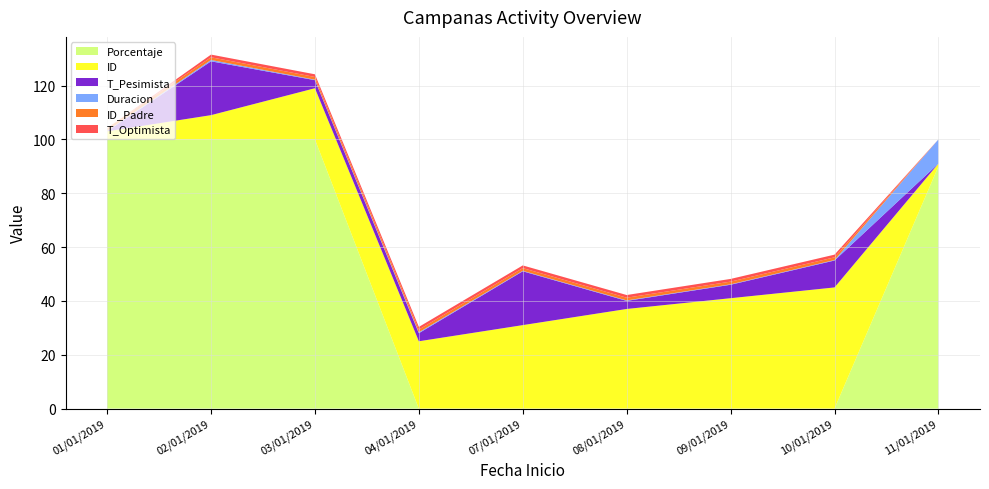

Reading left to right, what are all the values shown in this chart?

T_Optimista: 01/01/2019=0.0	02/01/2019=1.0	03/01/2019=1.0	04/01/2019=1.0	07/01/2019=1.0	08/01/2019=1.0	09/01/2019=1.0	10/01/2019=1.0	11/01/2019=0.0
T_Pesimista: 01/01/2019=0.0	02/01/2019=20.0	03/01/2019=3.0	04/01/2019=3.0	07/01/2019=20.0	08/01/2019=3.0	09/01/2019=5.0	10/01/2019=10.0	11/01/2019=0.0
Duracion: 01/01/2019=0.2	02/01/2019=0.5	03/01/2019=0.2	04/01/2019=0.3	07/01/2019=0.2	08/01/2019=0.2	09/01/2019=0.2	10/01/2019=0.2	11/01/2019=9.0
ID_Padre: 01/01/2019=1.0	02/01/2019=1.0	03/01/2019=1.0	04/01/2019=1.0	07/01/2019=1.0	08/01/2019=1.0	09/01/2019=1.0	10/01/2019=1.0	11/01/2019=0.0
Porcentaje: 01/01/2019=100.0	02/01/2019=100.0	03/01/2019=100.0	04/01/2019=0.0	07/01/2019=0.0	08/01/2019=0.0	09/01/2019=0.0	10/01/2019=0.0	11/01/2019=90.0
ID: 01/01/2019=3.0	02/01/2019=9.0	03/01/2019=19.0	04/01/2019=25.0	07/01/2019=31.0	08/01/2019=37.0	09/01/2019=41.0	10/01/2019=45.0	11/01/2019=1.0